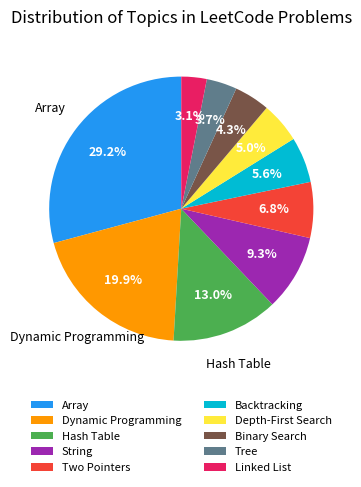

Does any single category account for the majority?

No